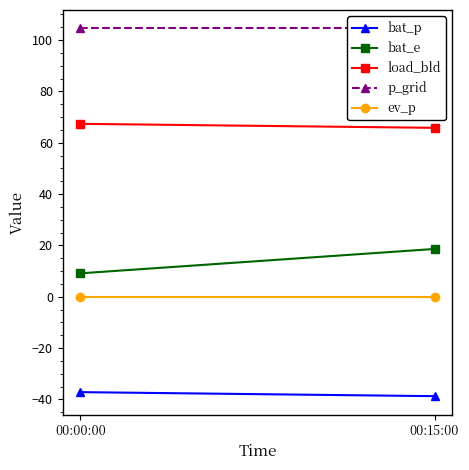

What is the sum of all bat_e values?

27.7